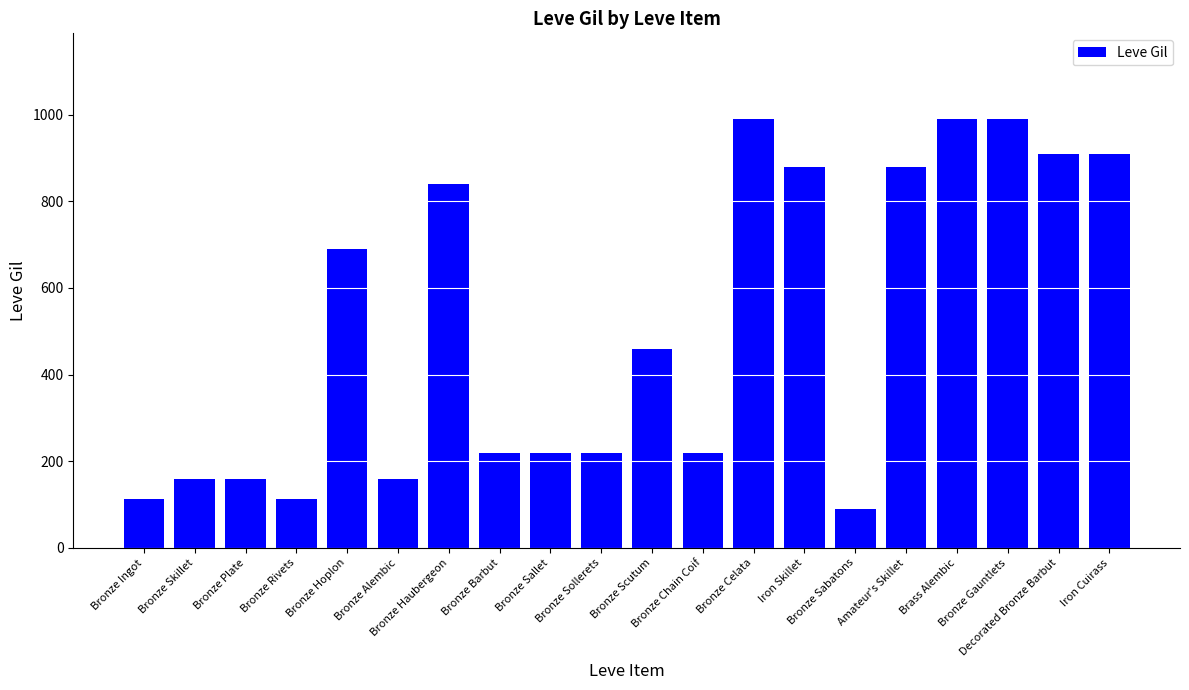

How many distinct data groups are displayed?

1